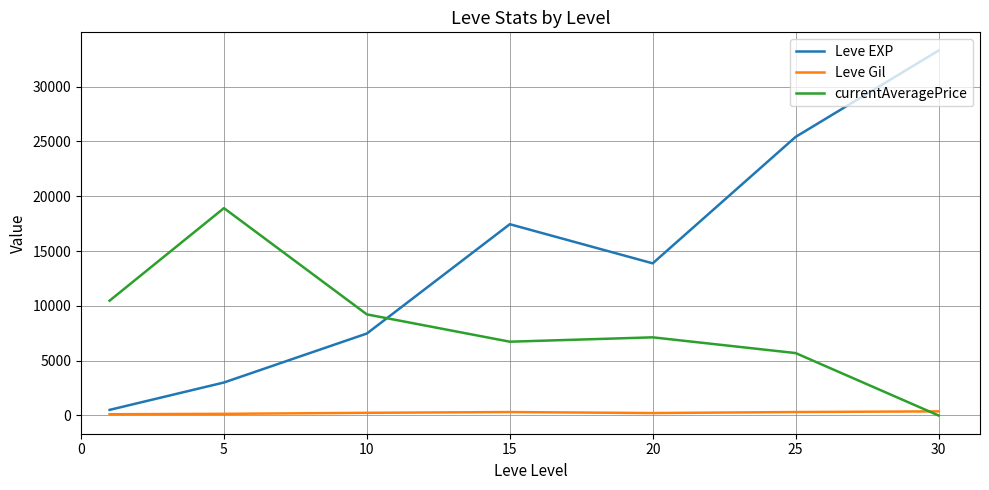

What is the difference between the second highest and second lowest values in the Leve EXP series?

22401.7